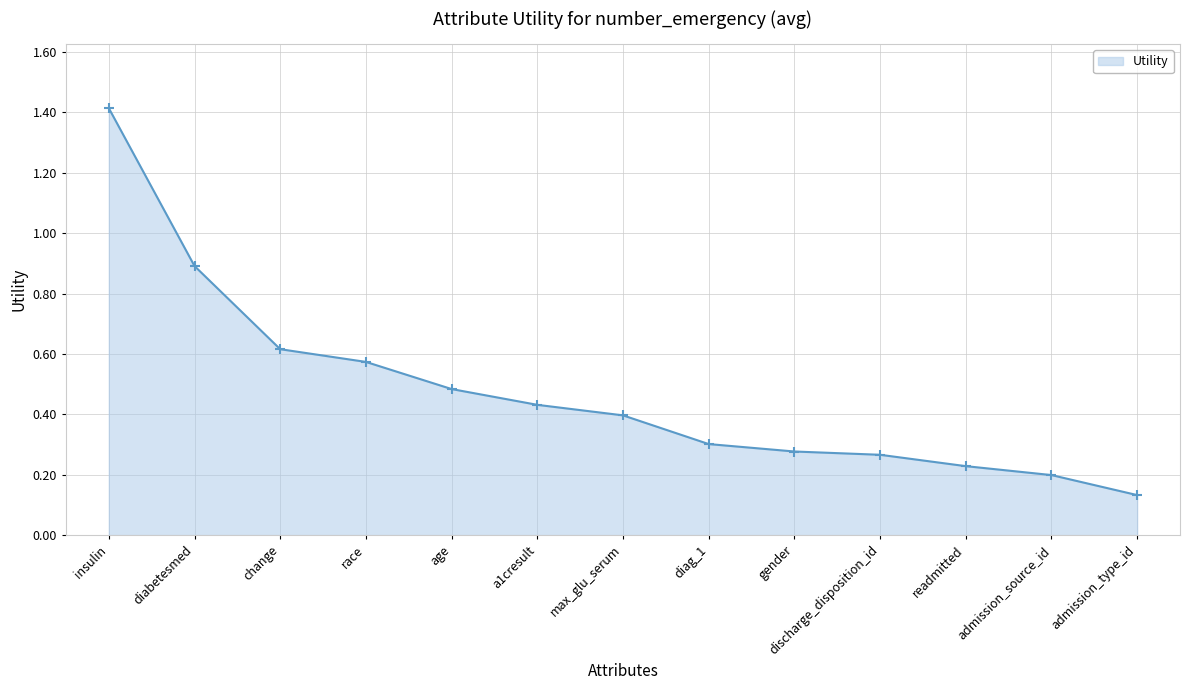

What is the maximum value shown in the chart?

1.4